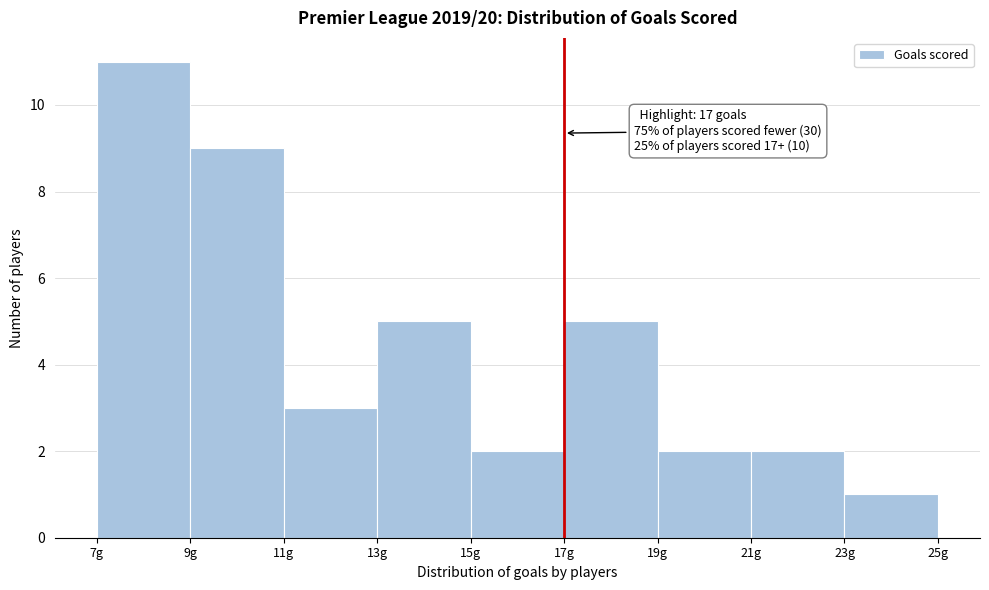

Which range on the x-axis has the tallest bar?

7 to 9